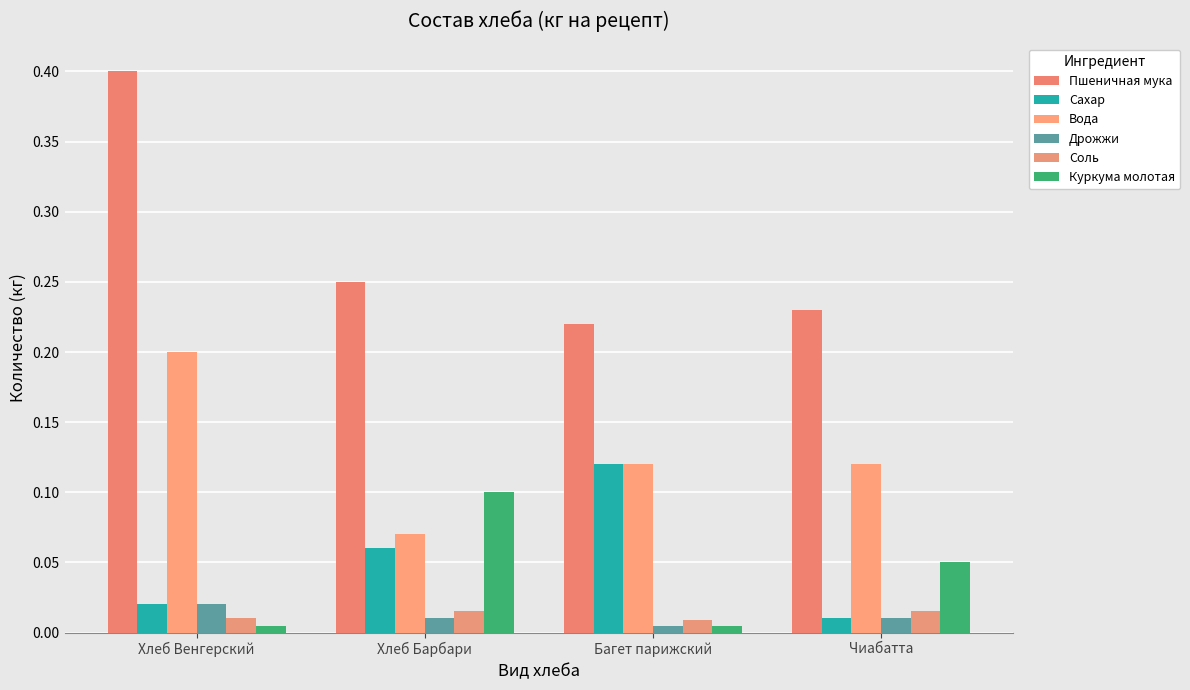

How many categories are shown in the chart?

4